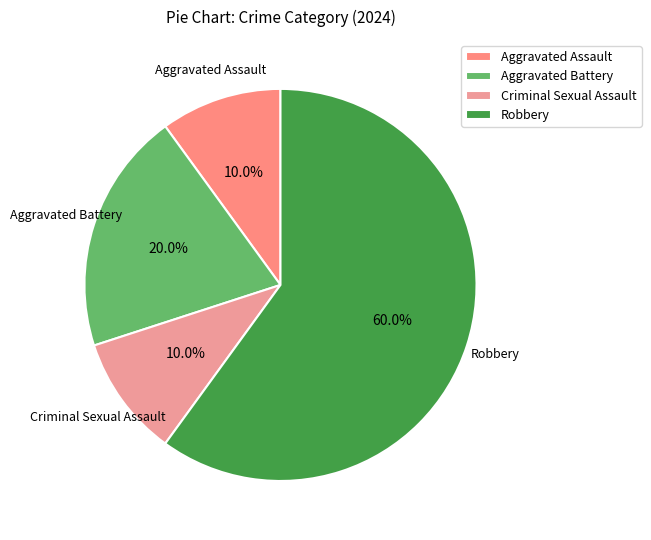

What is the largest slice in the pie chart?

Robbery